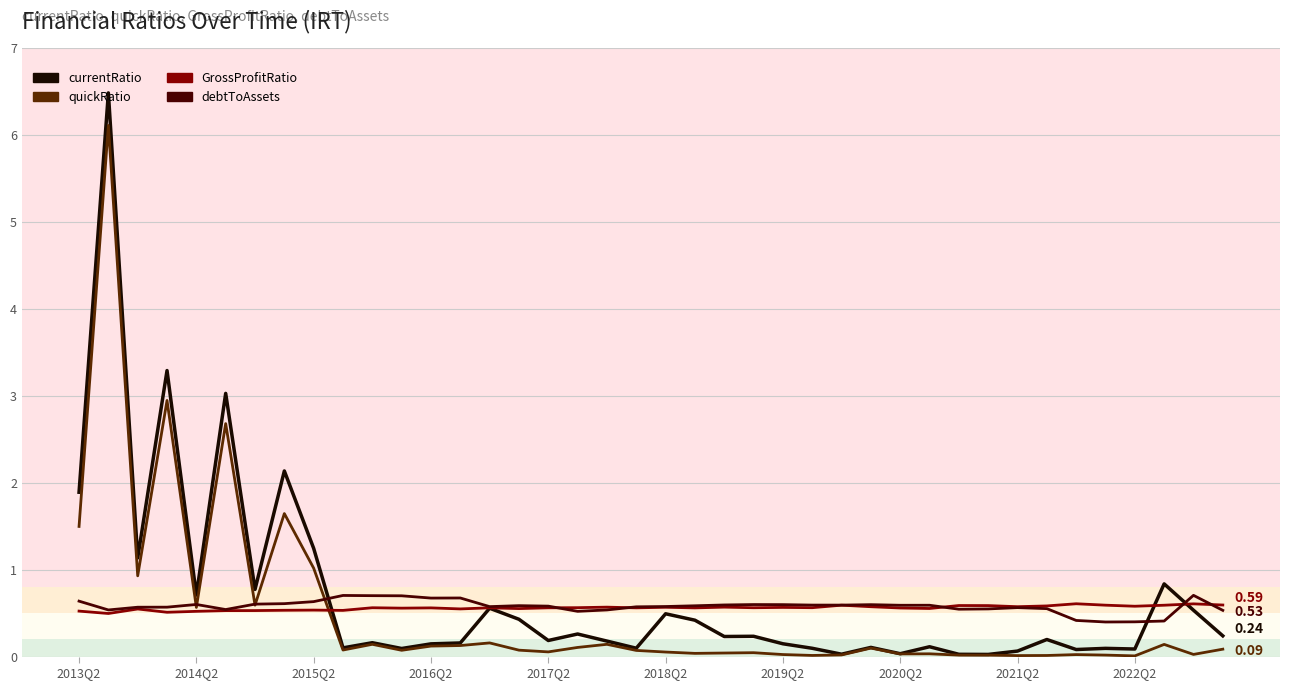

What is the greatest value displayed?

6.5